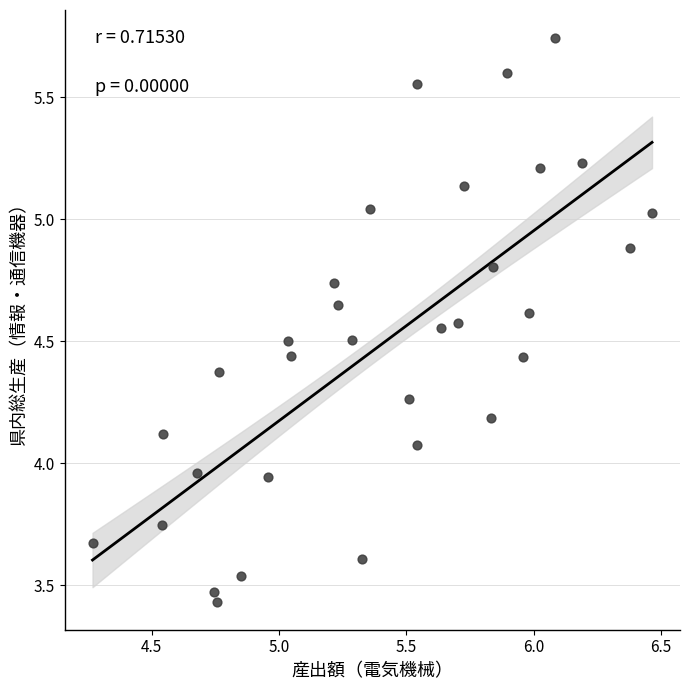

What is the range of Y values (max minus min)?

2.3